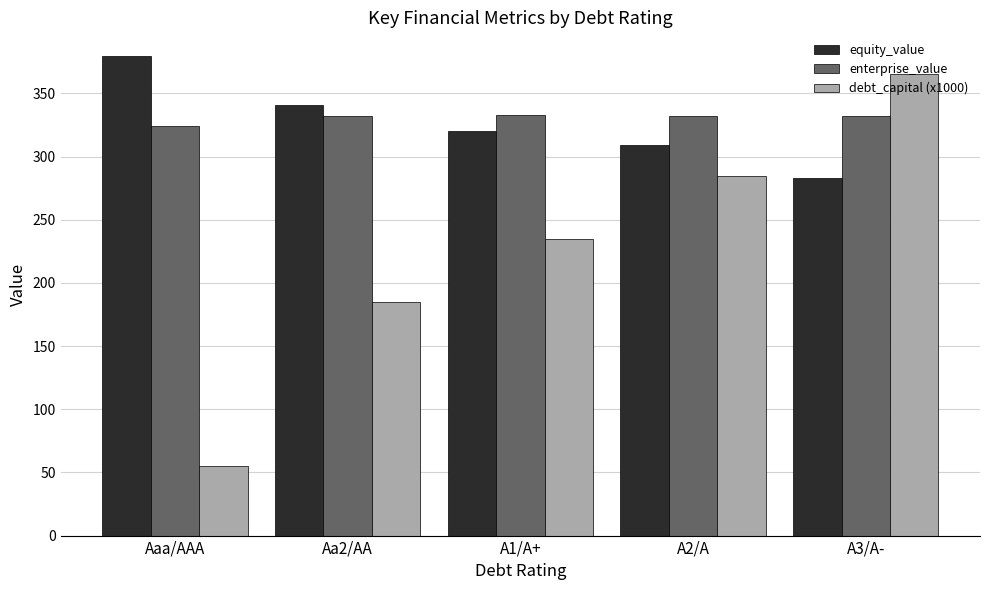

What position from the right is A1/A+?

3